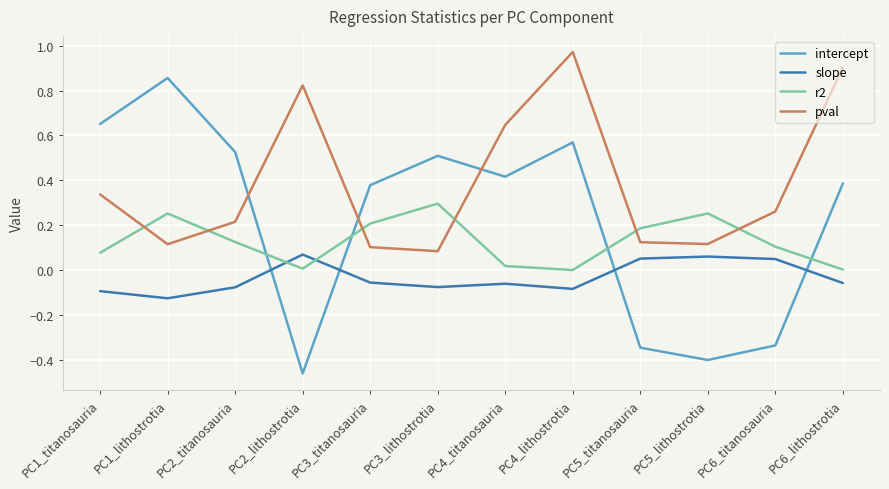

Which series has the largest total across all categories?

pval